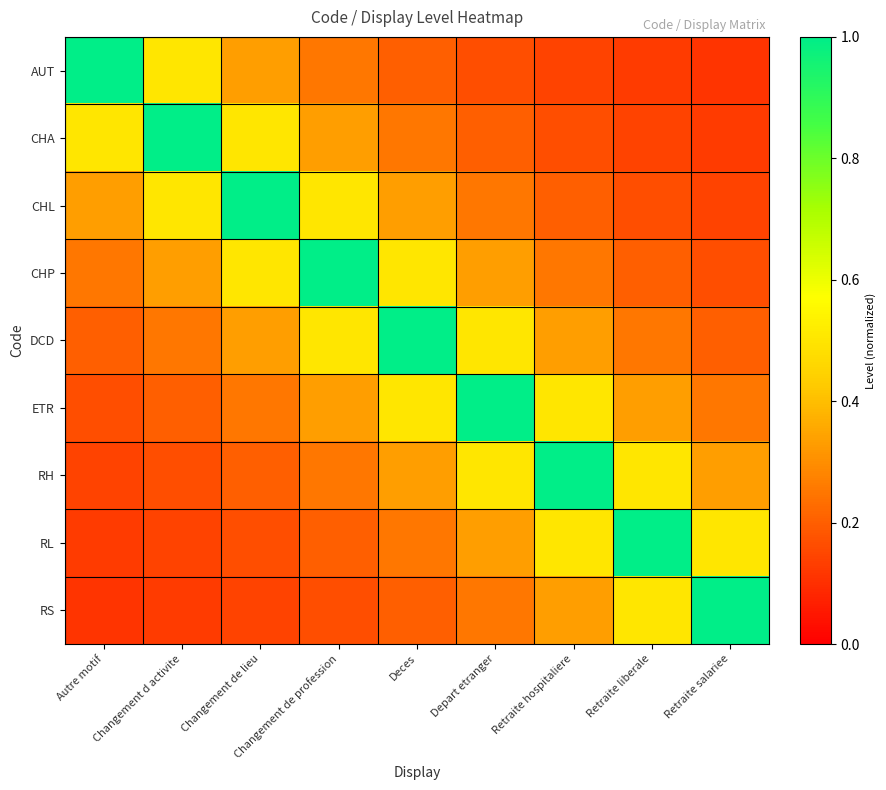

Which series has the largest total across all categories?

DCD